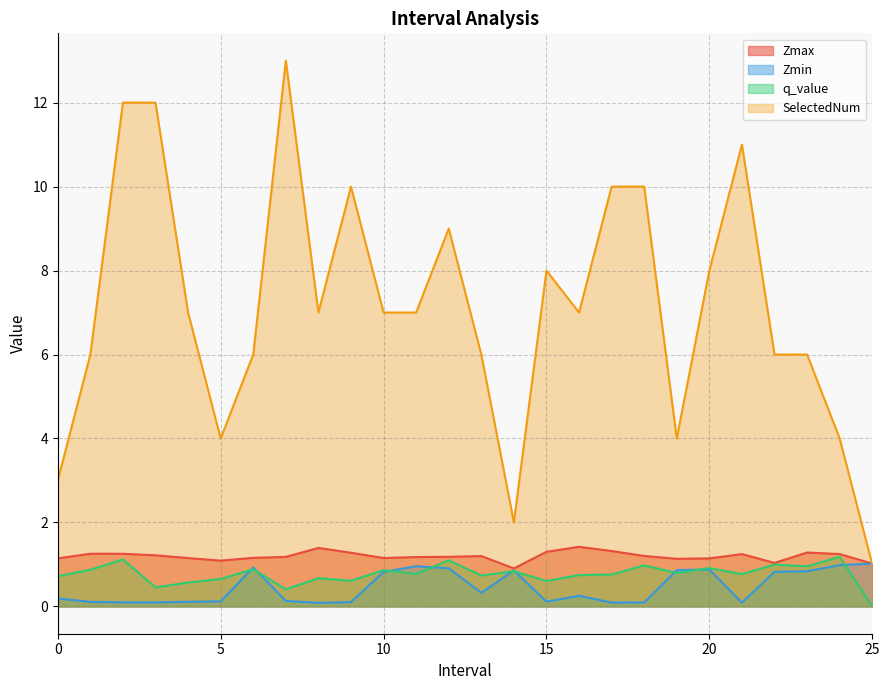

How many lines are shown in the chart?

4